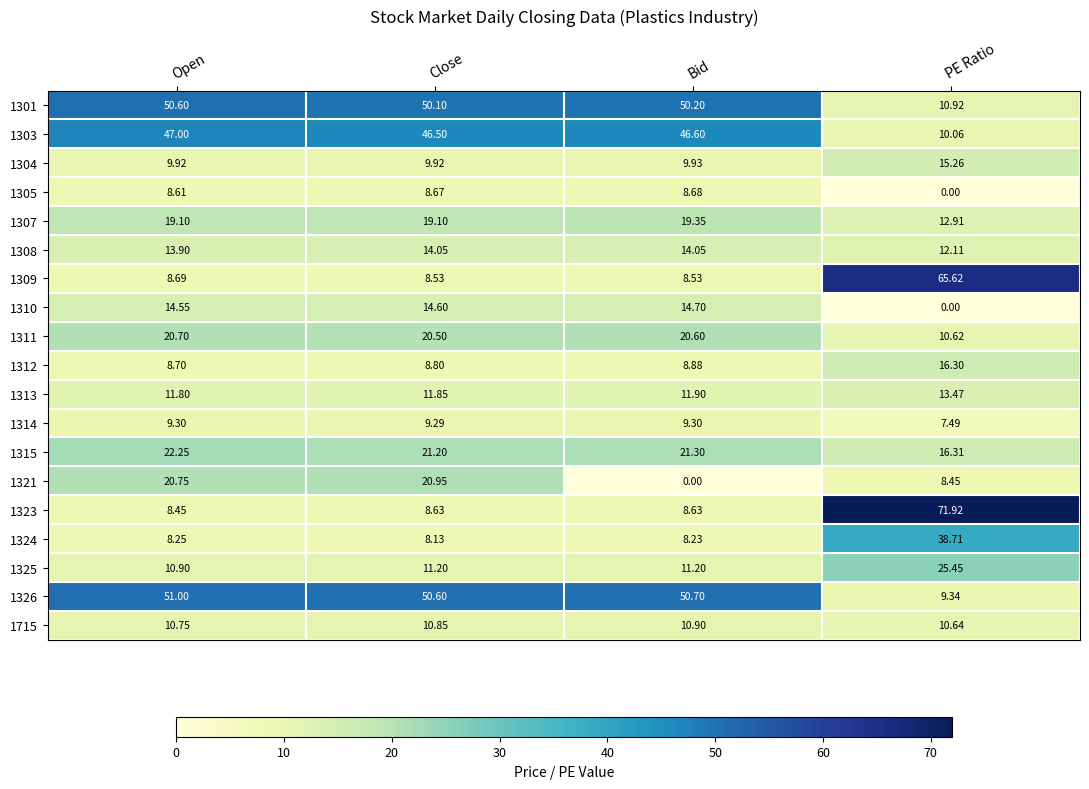

Is the value of 1312 at PE Ratio greater than the value of 1321 at Bid?

Yes